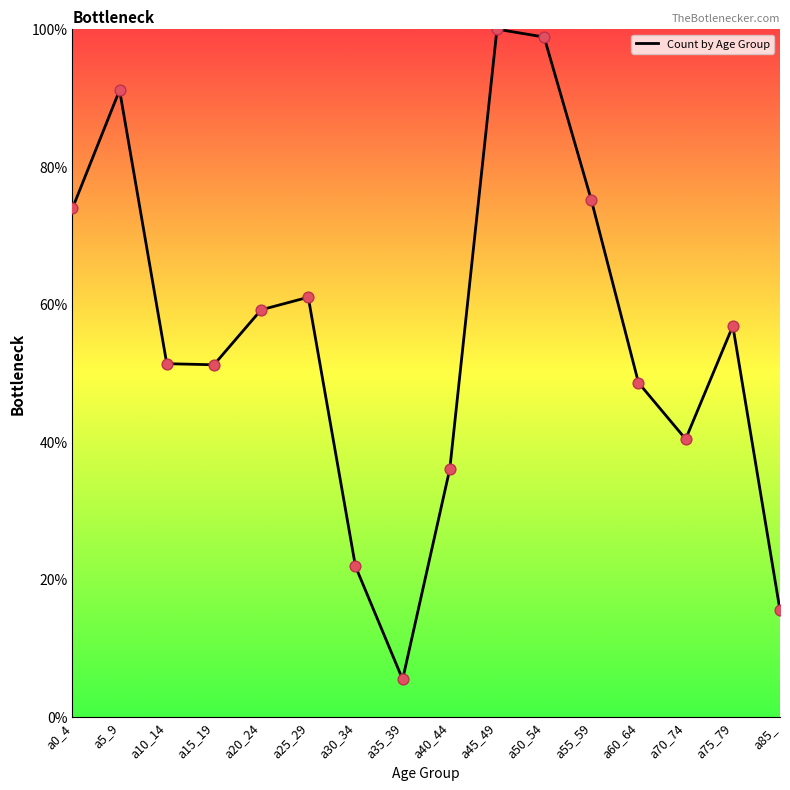

Between a70_74 and a40_44, which is larger?

a70_74